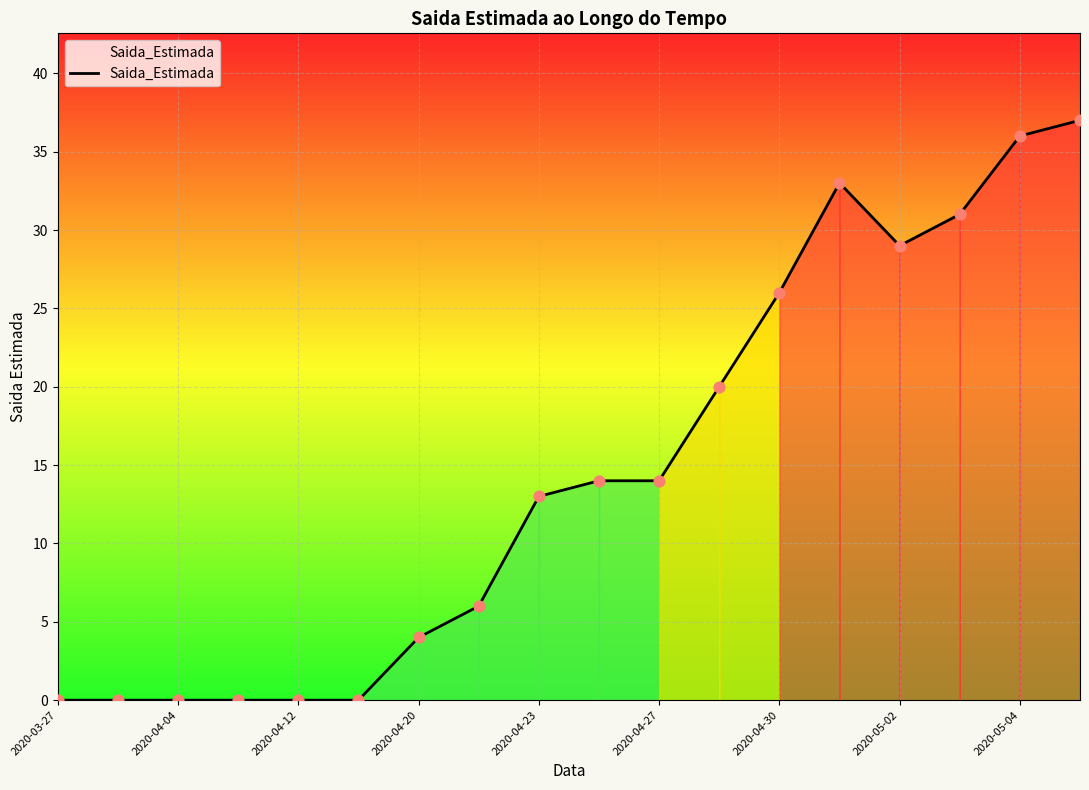

What is the difference between the maximum and minimum values?

37